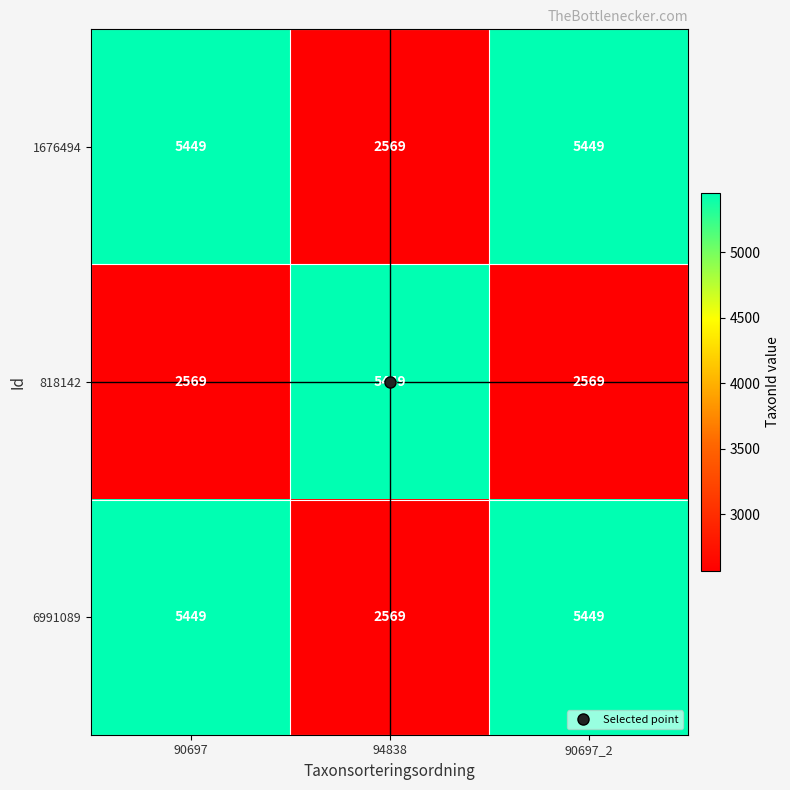

Count the number of categories in the chart.

3